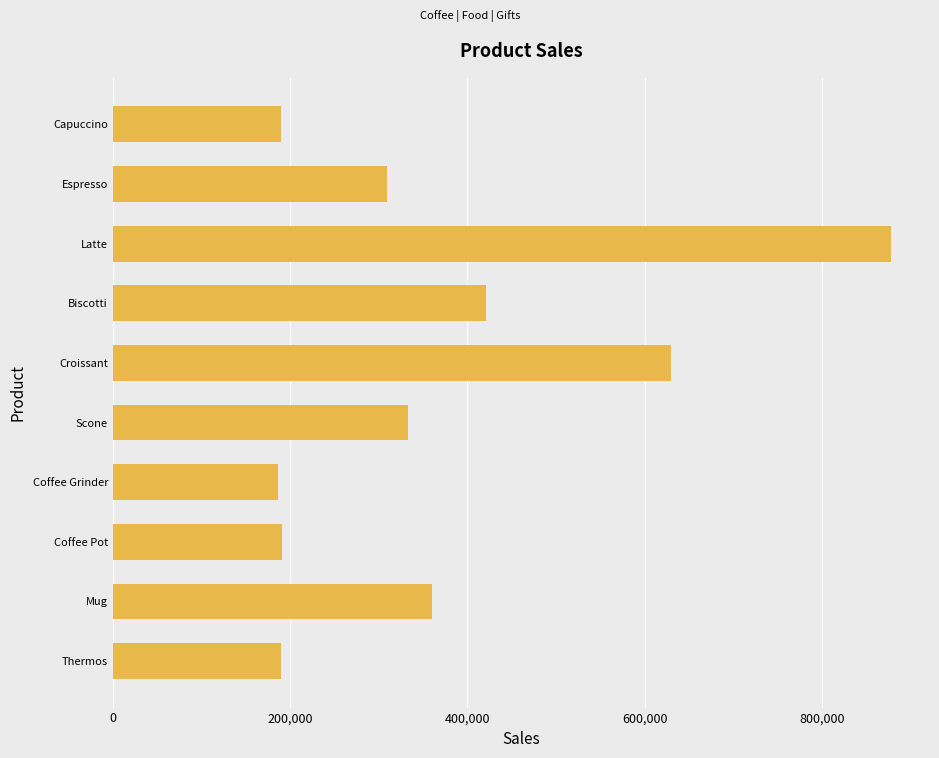

The chart shows a value of 565890 at Biscotti. True or false?

False